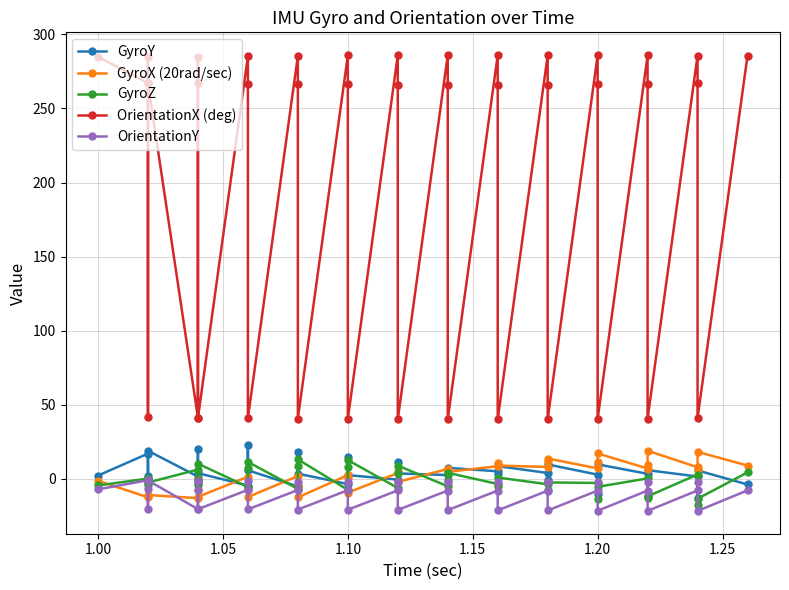

In GyroX (20rad/sec), how many points are lower than both neighbors (excluding endpoints)?

12